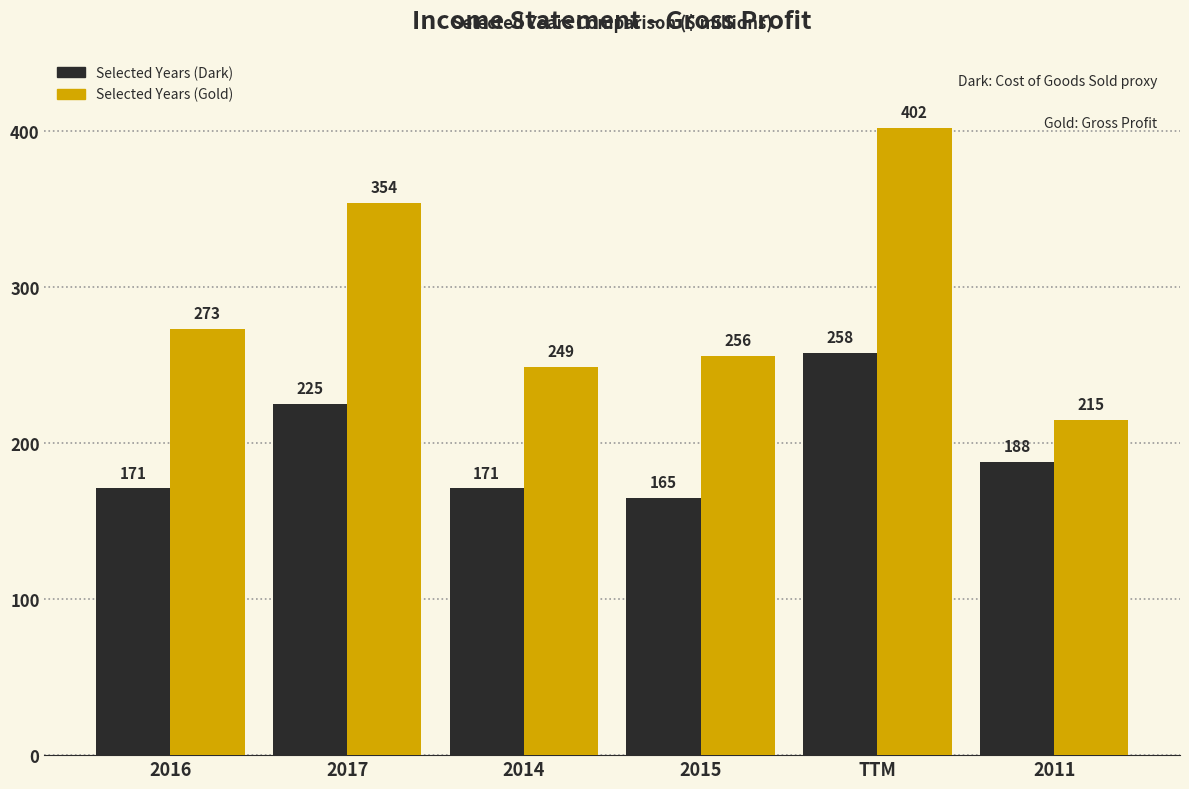

Is it true that Selected Years (Gold) equals 256 at 2015?

True